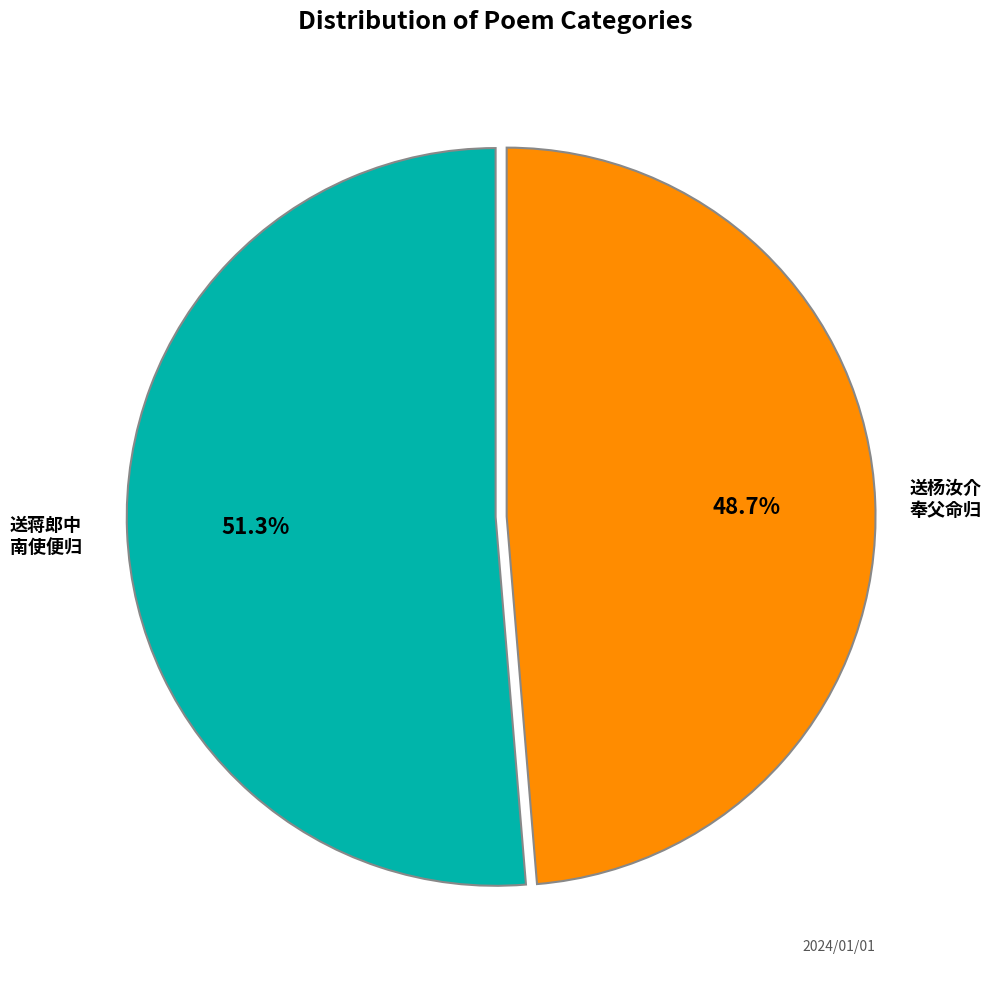

Does any single category account for the majority?

Yes